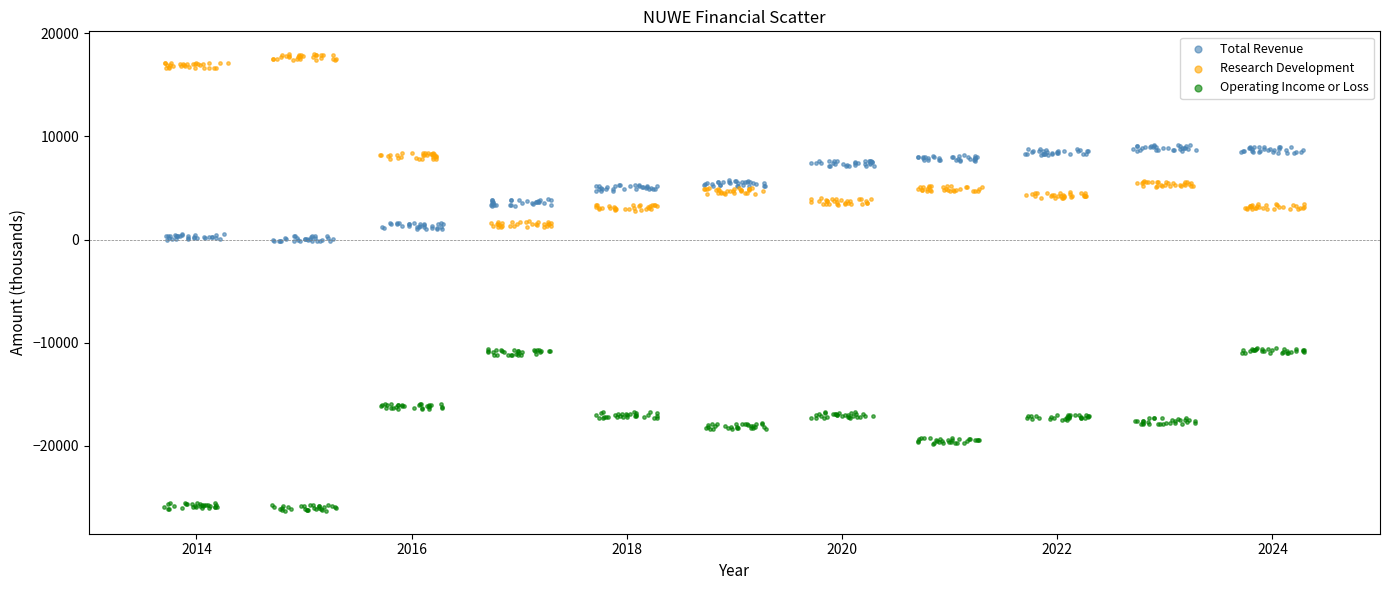

Which series reaches the minimum Y coordinate?

Operating Income or Loss